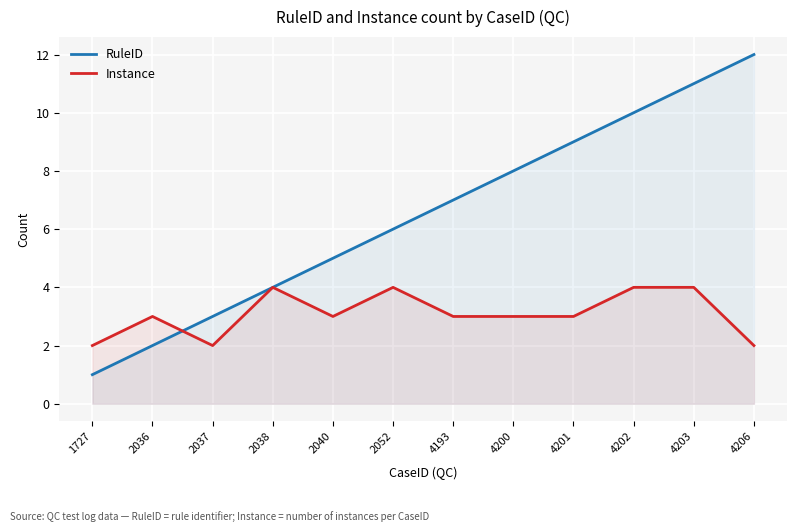

True or false: Instance and RuleID intersect in this chart.

True